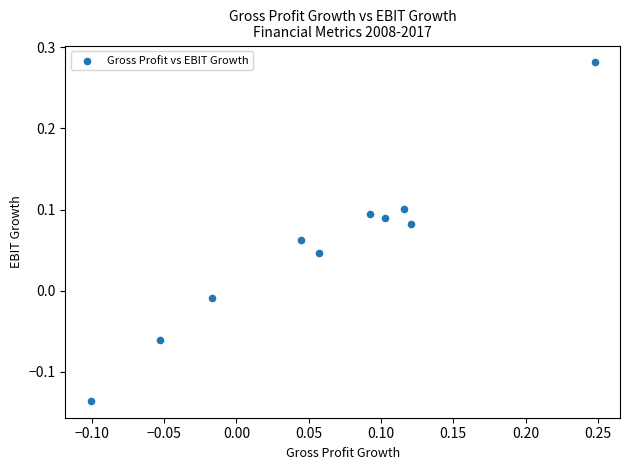

What is the range of Y values (max minus min)?

0.4